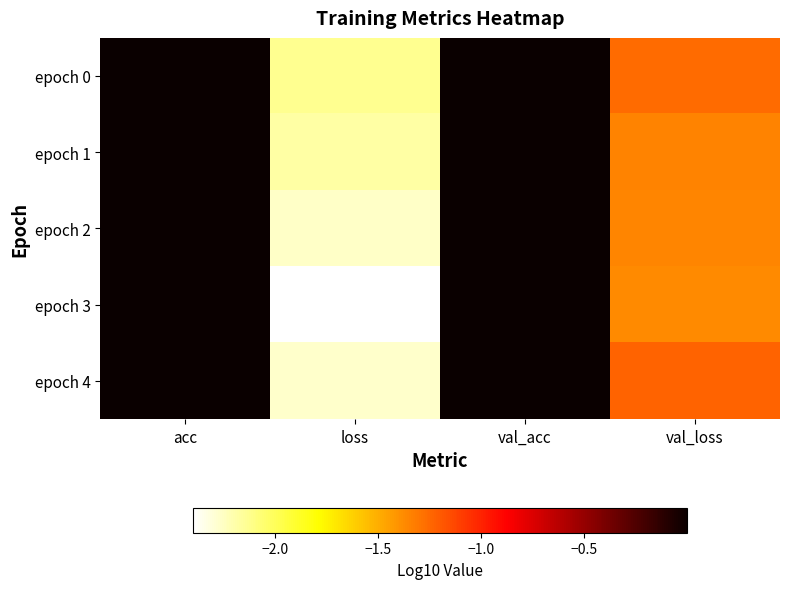

Which category has the highest value across all series?

acc